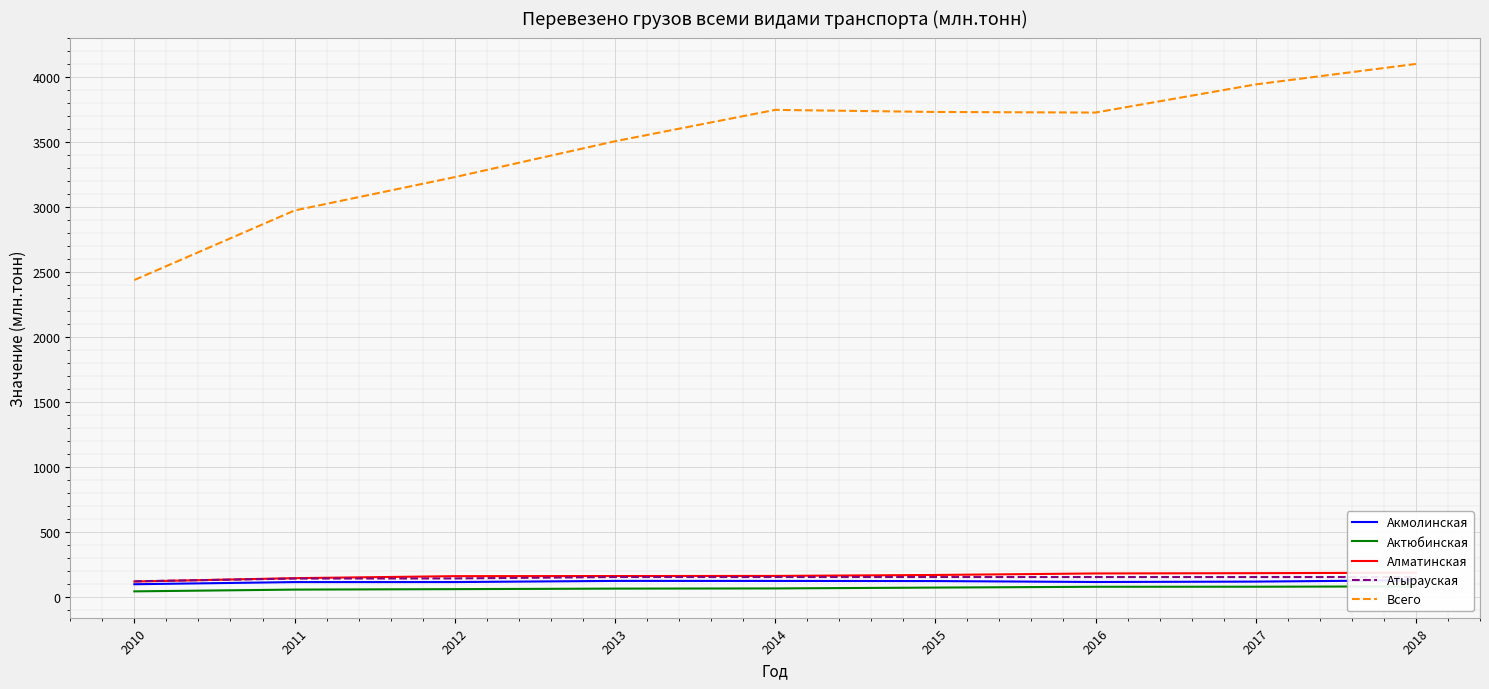

At which category is the sum across all series the highest?

2018